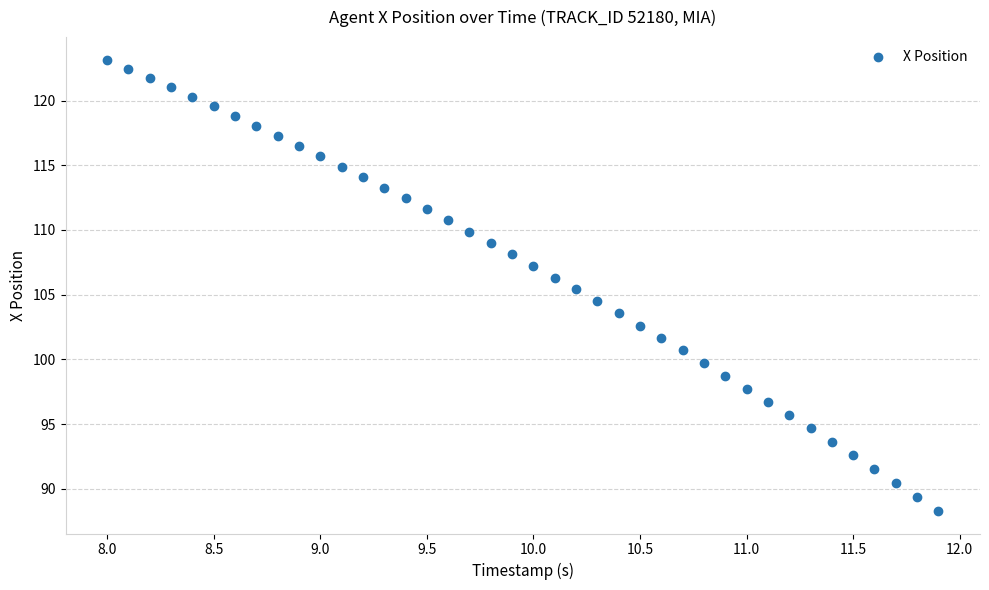

What is the range of X values (max minus min)?

3.9